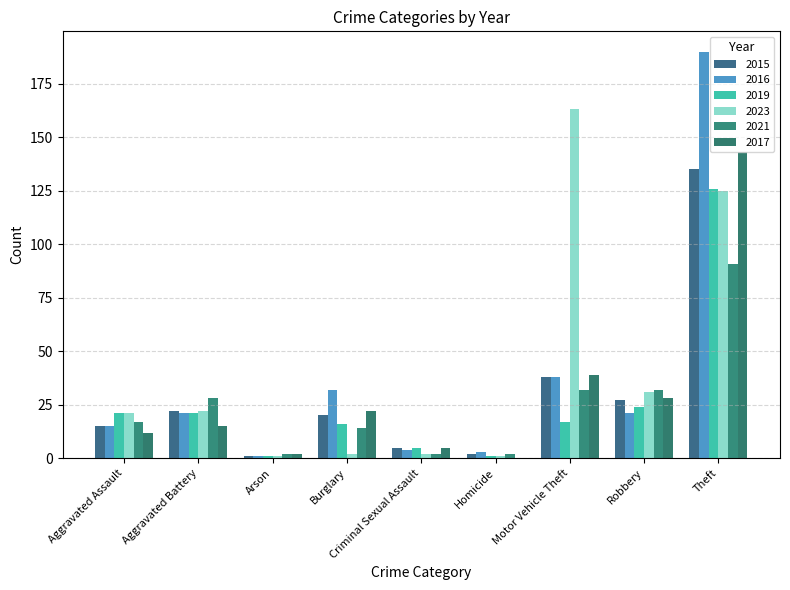

Count the number of categories in the chart.

9